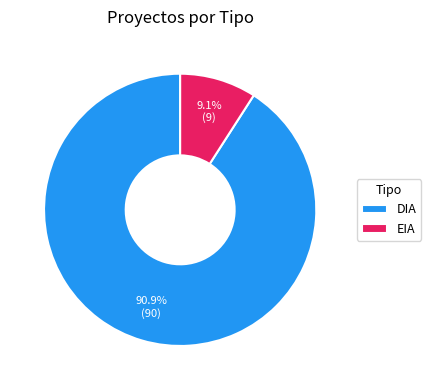

To the nearest percent, what portion does EIA represent?

9%